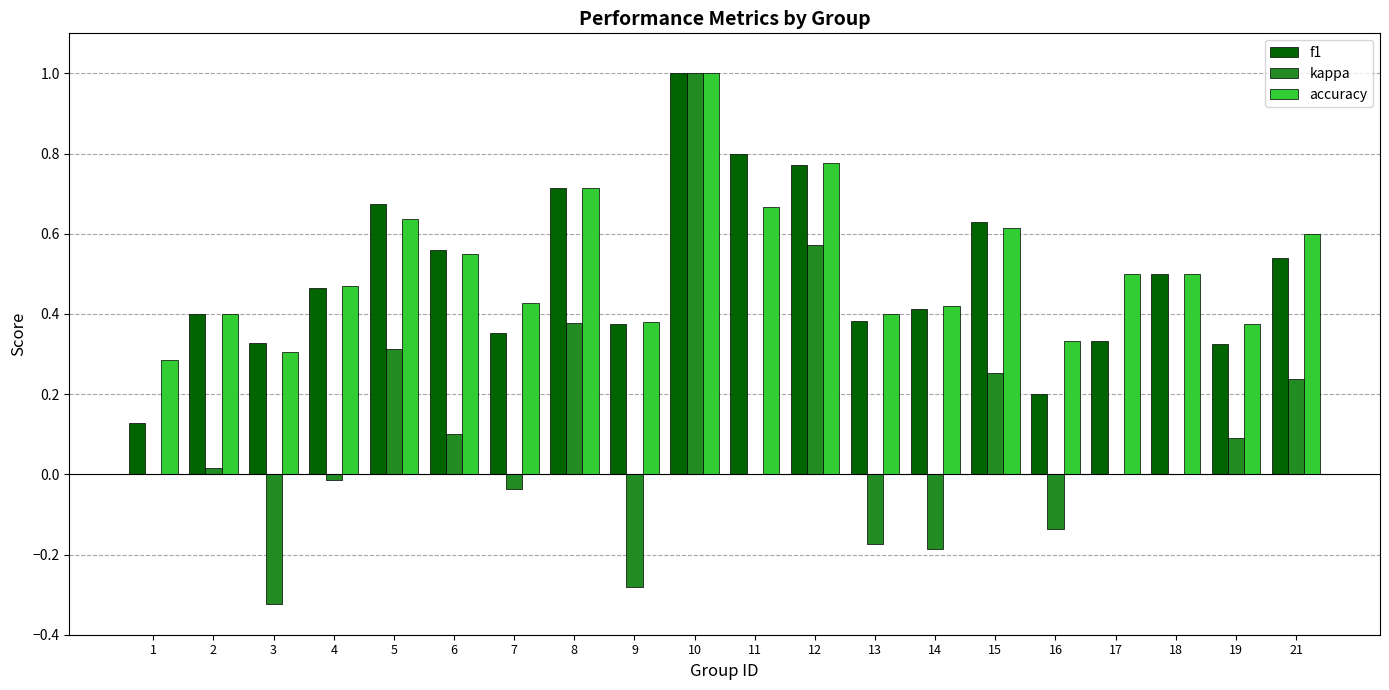

What is the maximum value for accuracy?

1.0